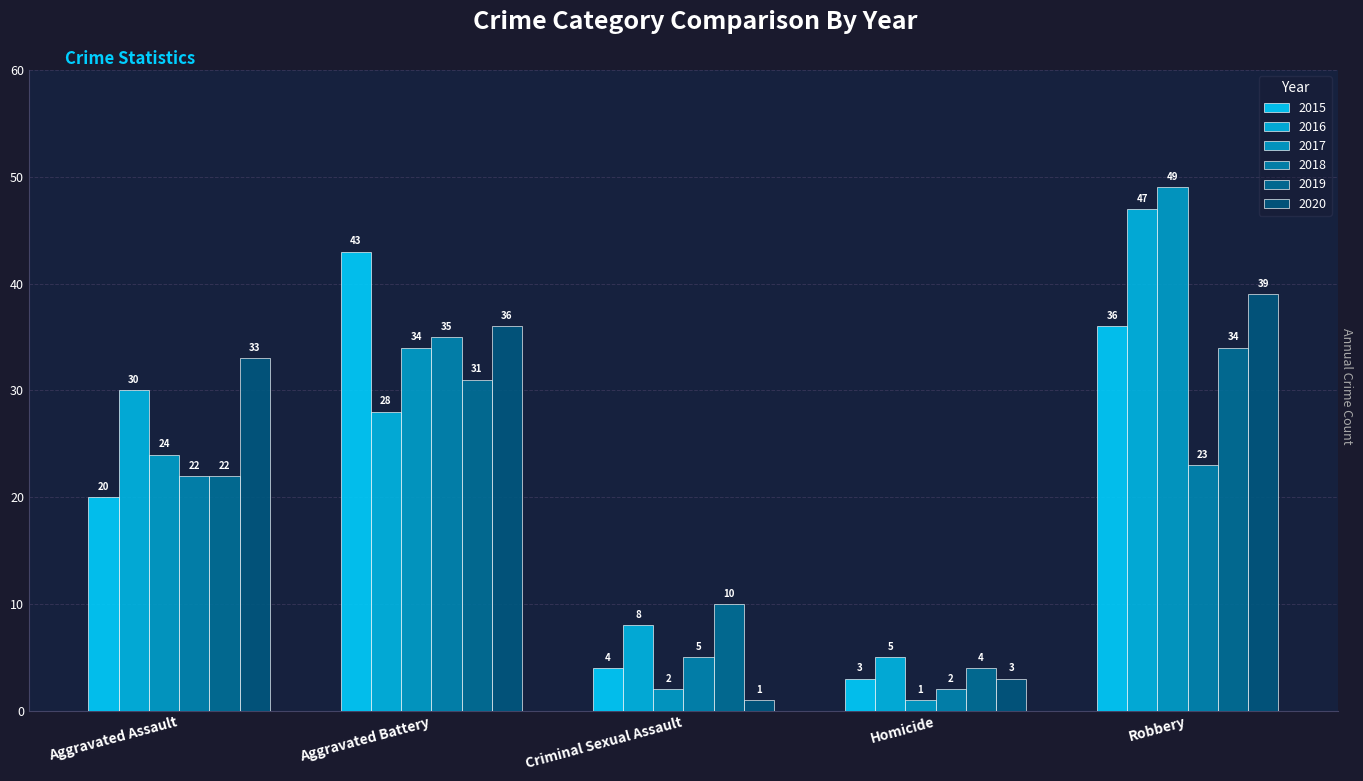

The value of 2015 at Homicide is 5. True or false?

False